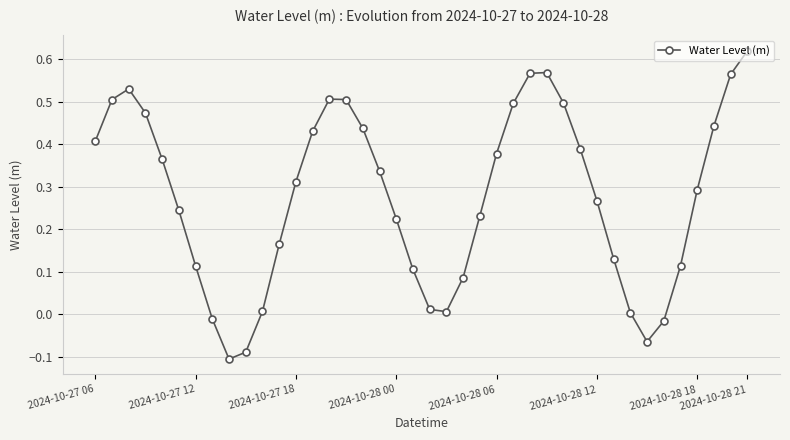

What is the difference between the second highest and minimum values?

0.7